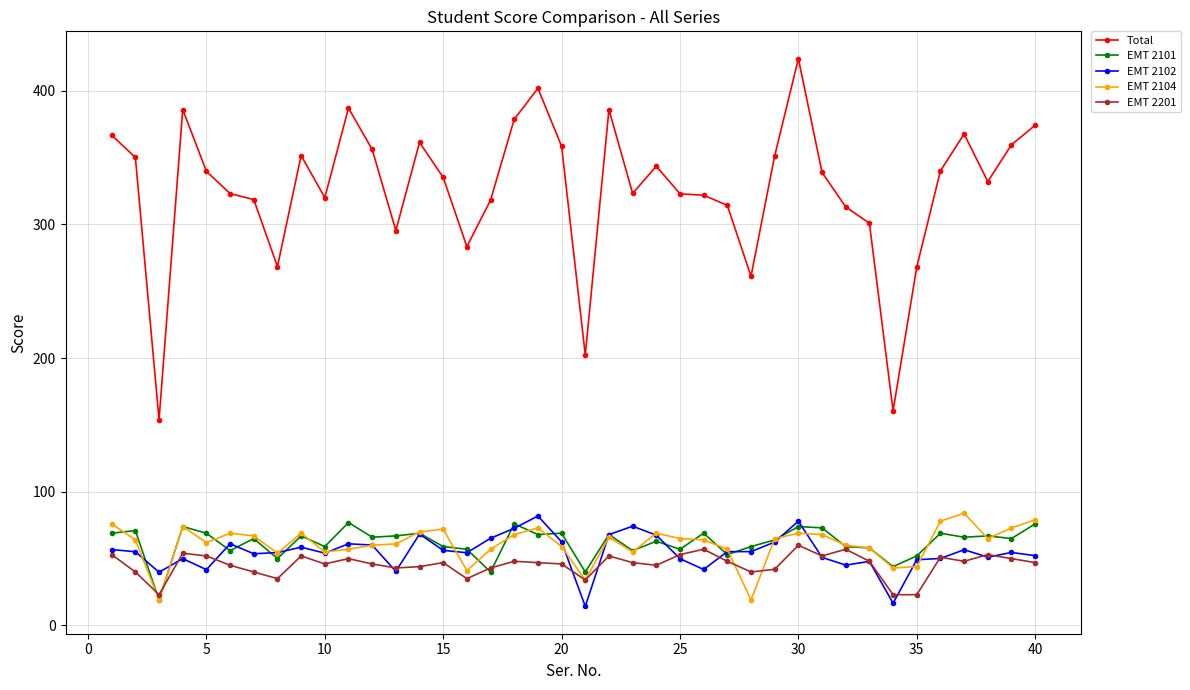

True or false: EMT 2201 and Total cross at least once.

False